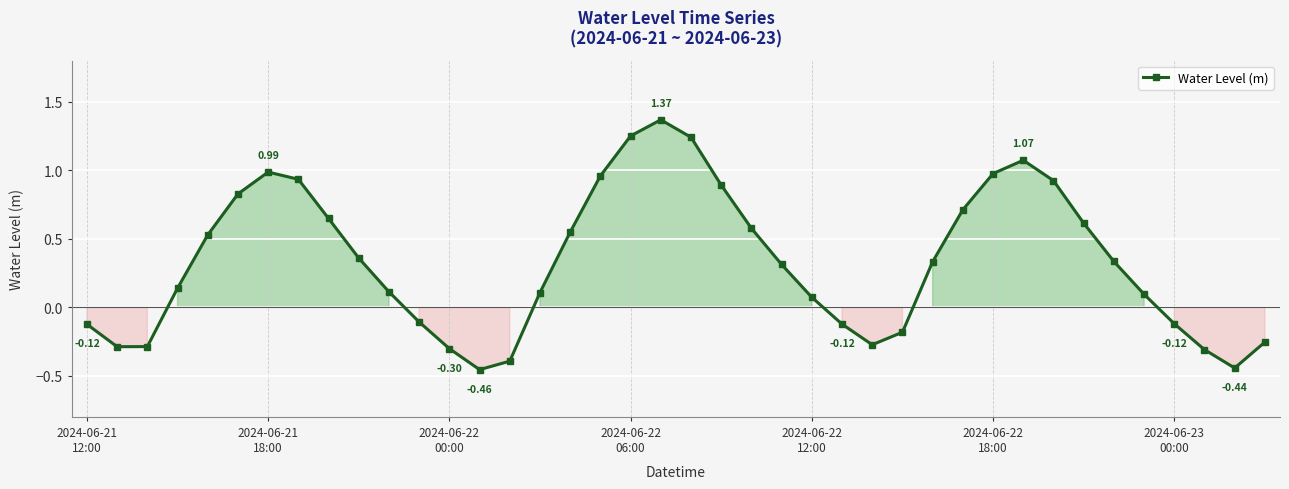

True or false: the data has more than 0 interior local peaks.

True